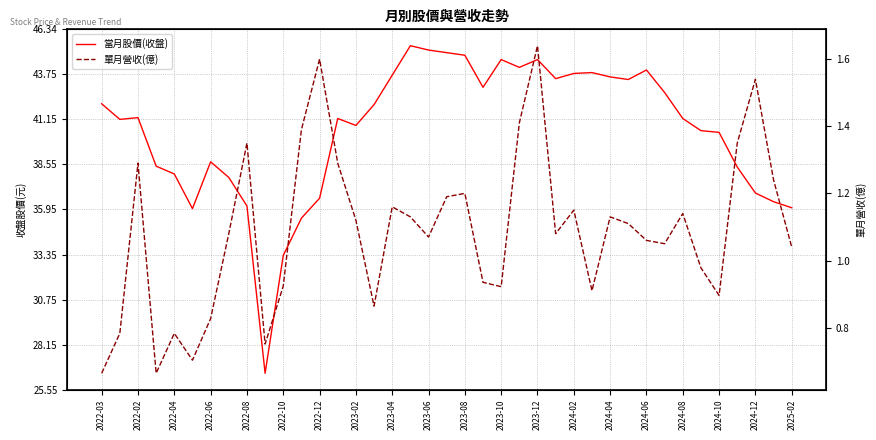

Does the chart display data point markers on the line(s)?

No